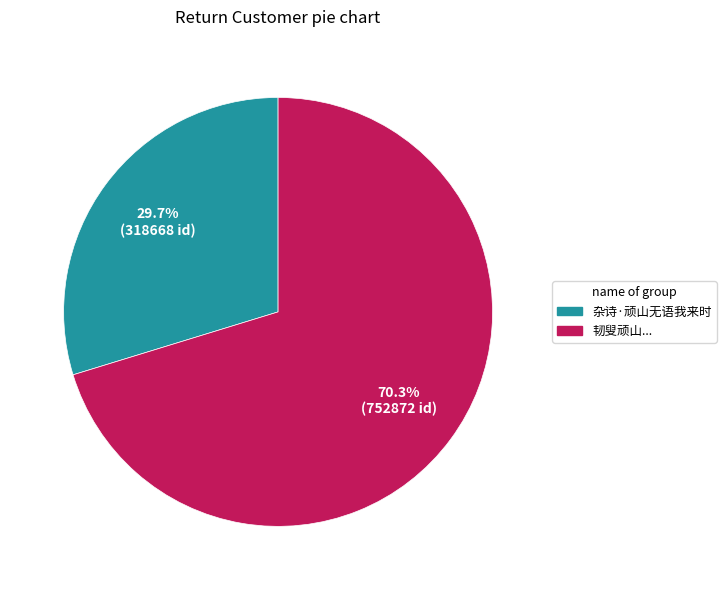

Is there any slice that represents more than half of the pie?

Yes